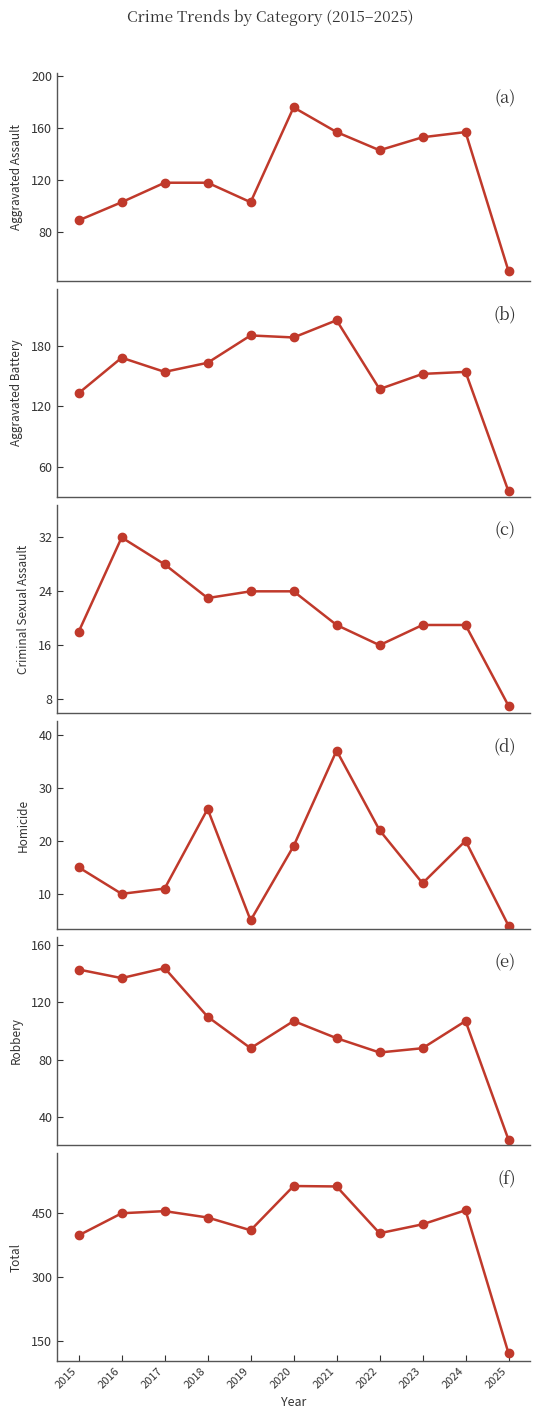

Which series has the largest total across all categories?

Total